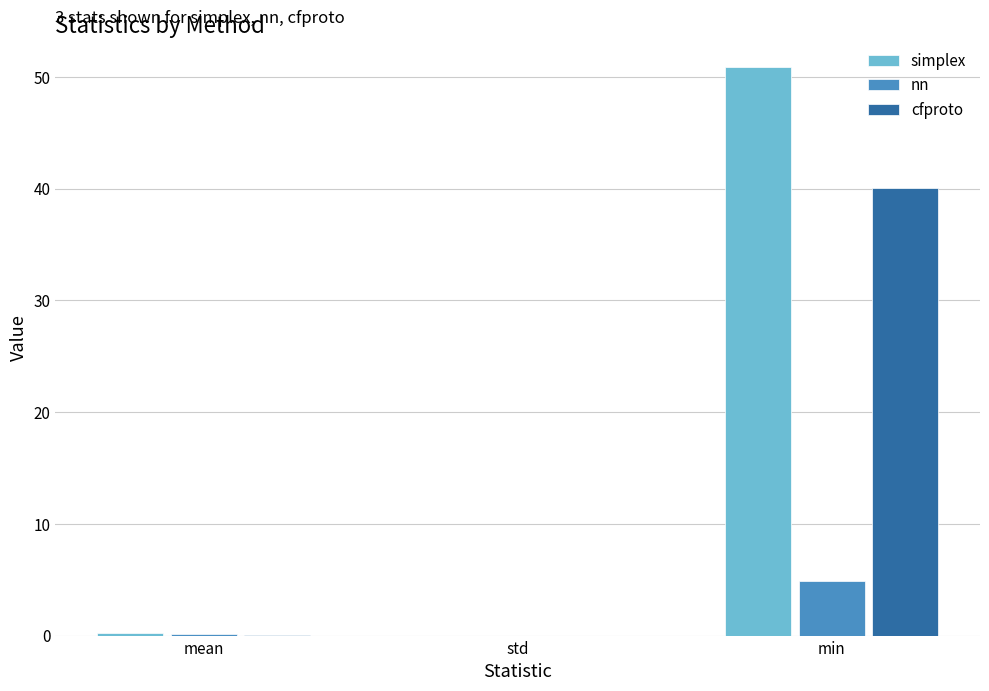

Which series has the largest total across all categories?

simplex